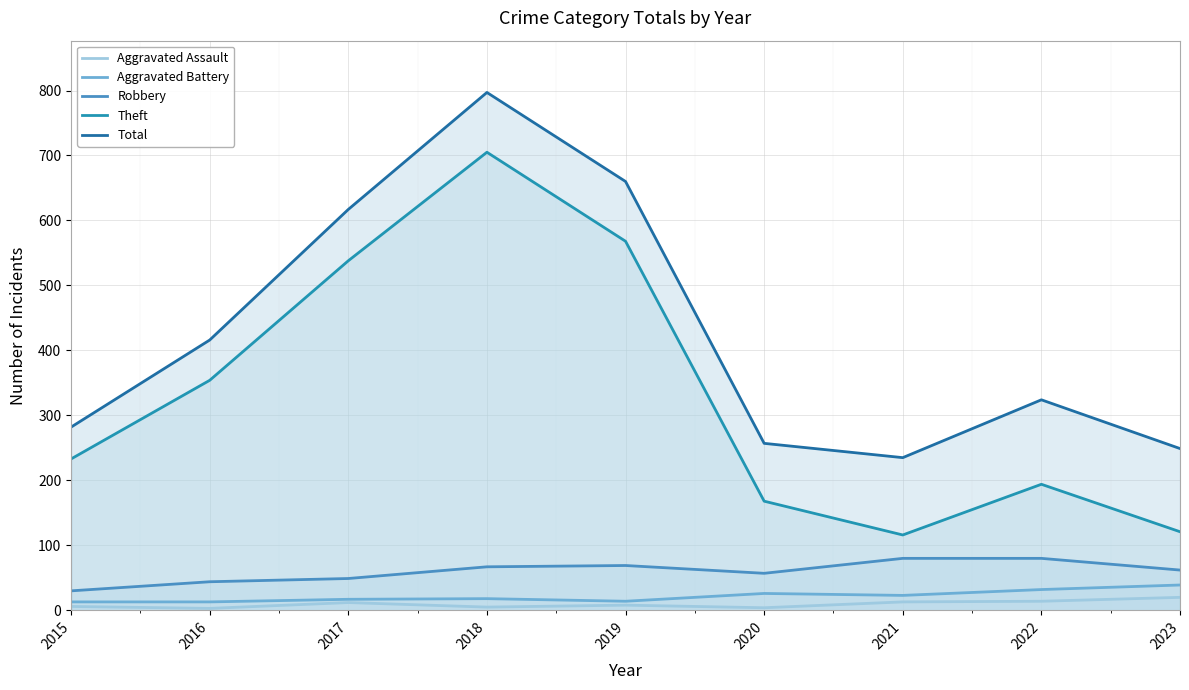

True or false: Aggravated Battery and Theft cross at least once.

False